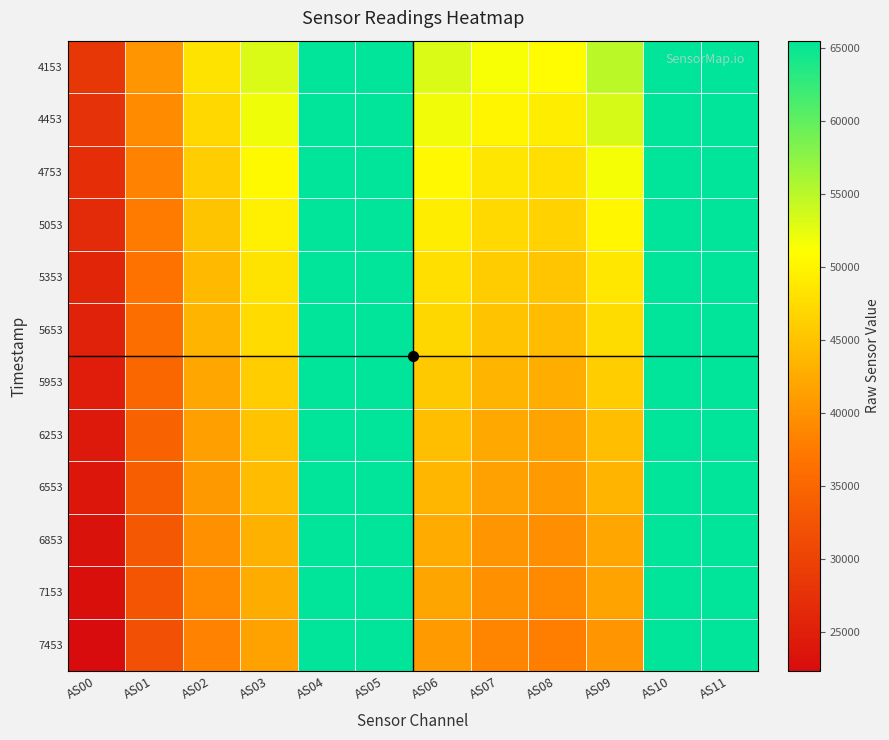

What is the total value across all series at AS10?

786420